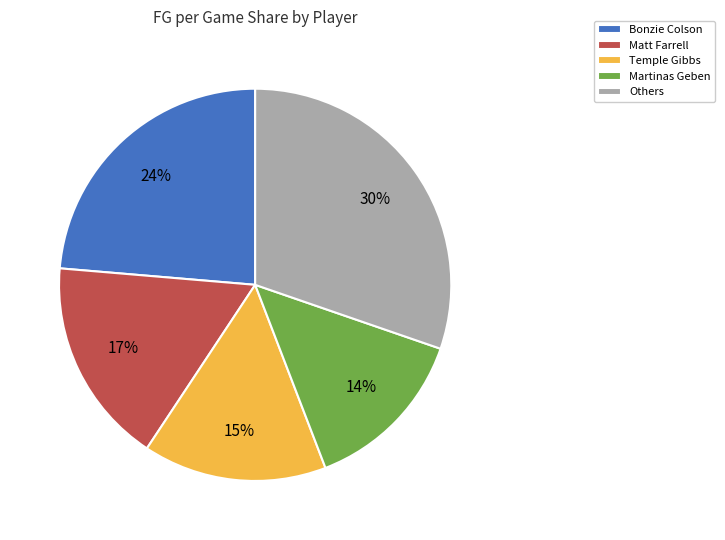

To the nearest percent, what percentage of the pie is Temple Gibbs?

15%